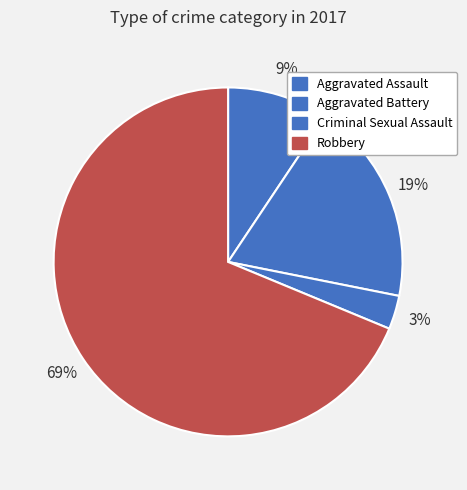

Is there any slice that represents more than half of the pie?

Yes